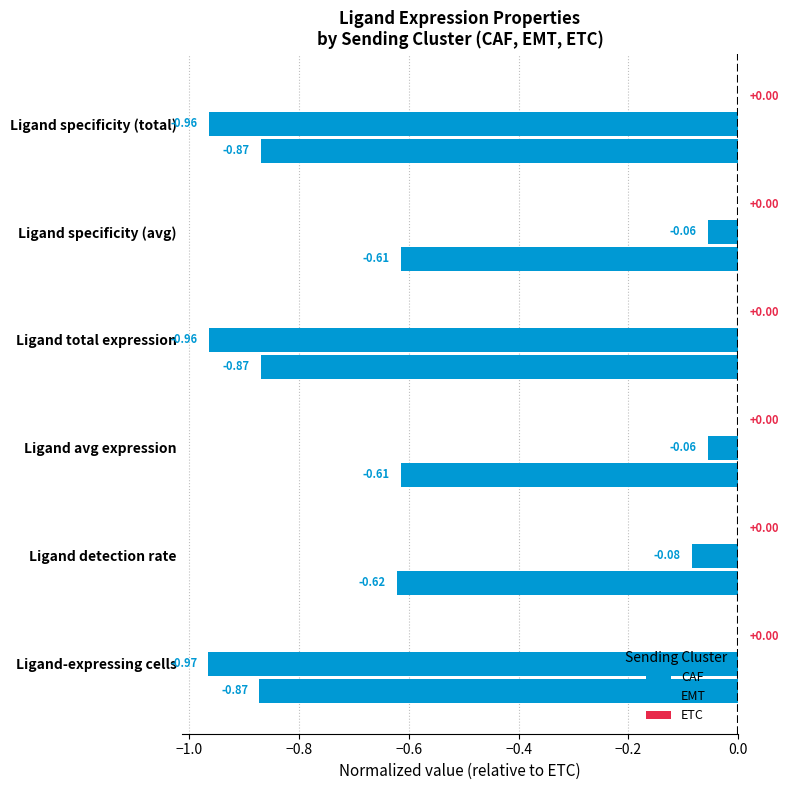

How many data points does each series have?

6